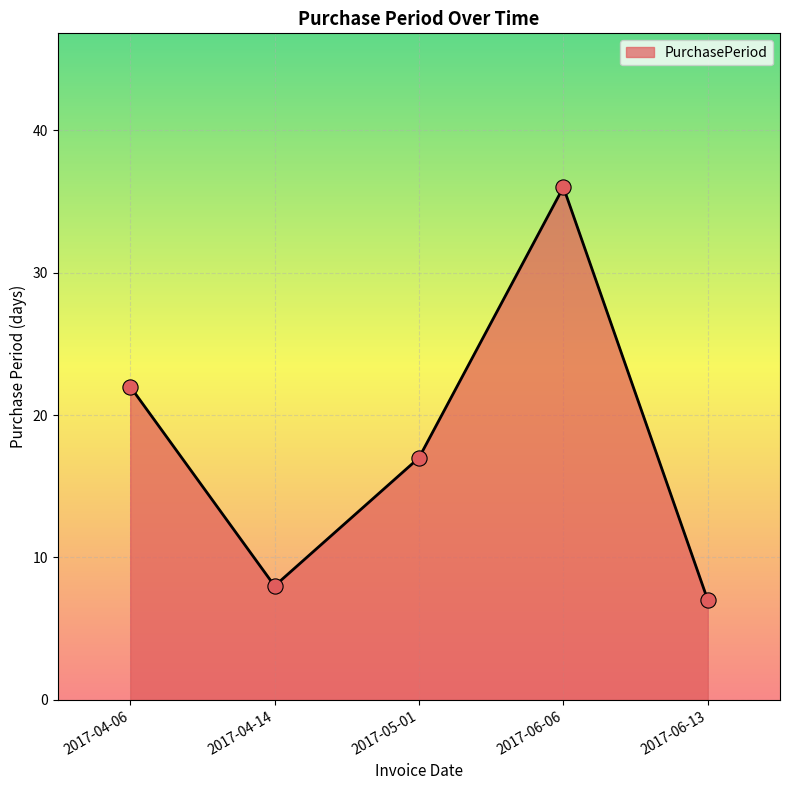

What is the ratio of the value at 2017-05-01 to the value at 2017-04-06?

0.8